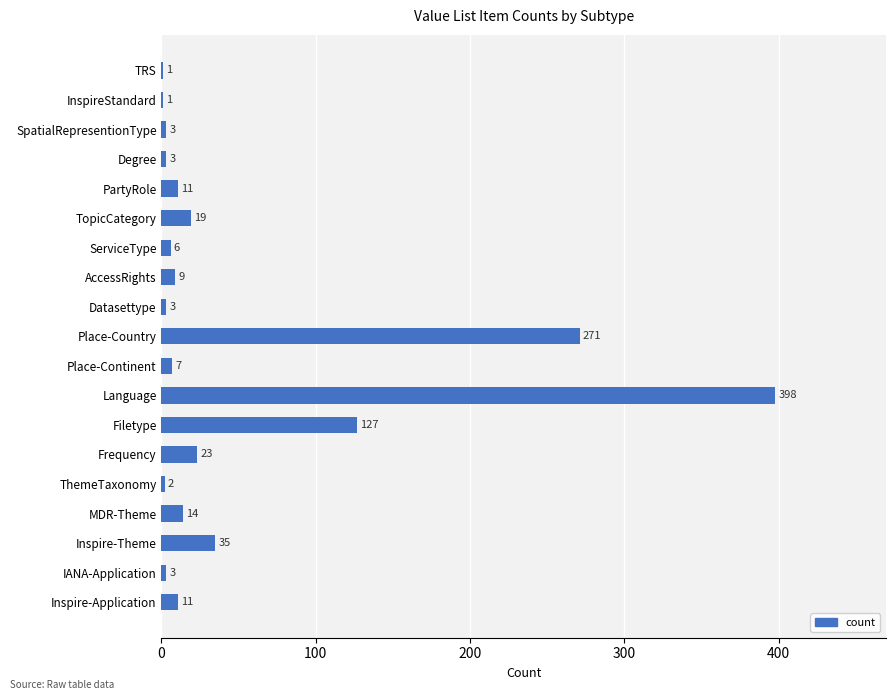

Are the bars grouped side by side (vs. stacked)?

No